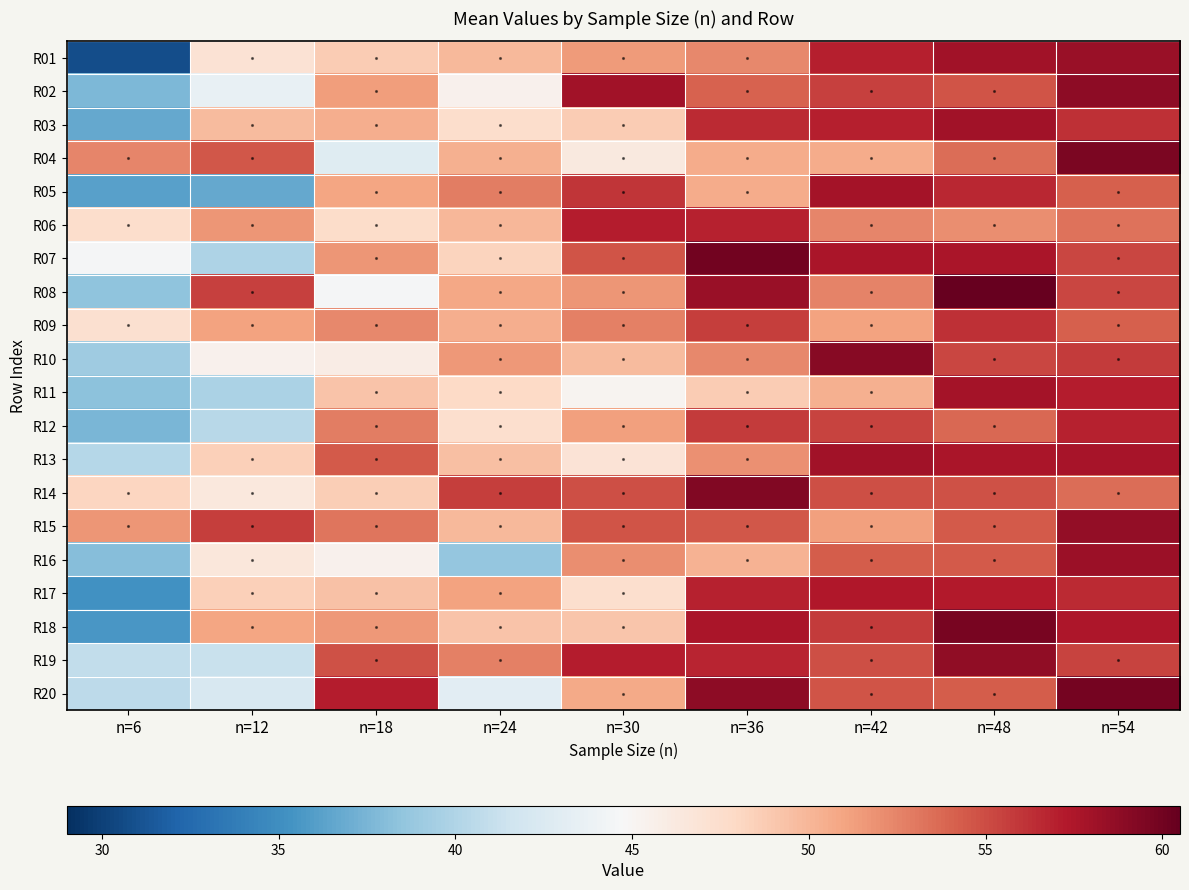

Reading left to right, list all the values displayed in this chart.

R01: n=6=30.8	n=12=47.0	n=18=48.8	n=24=49.8	n=30=51.5	n=36=52.3	n=42=57.0	n=48=57.9	n=54=58.4
R02: n=6=37.7	n=12=43.6	n=18=51.3	n=24=45.4	n=30=57.9	n=36=54.0	n=42=55.6	n=48=54.6	n=54=58.9
R03: n=6=36.7	n=12=49.8	n=18=50.4	n=24=47.5	n=30=48.8	n=36=56.5	n=42=56.9	n=48=58.0	n=54=56.3
R04: n=6=52.5	n=12=54.5	n=18=42.9	n=24=50.4	n=30=46.2	n=36=50.6	n=42=50.6	n=48=53.5	n=54=59.6
R05: n=6=36.2	n=12=36.8	n=18=51.0	n=24=52.8	n=30=56.0	n=36=50.6	n=42=57.9	n=48=56.7	n=54=54.2
R06: n=6=47.5	n=12=51.6	n=18=47.7	n=24=50.0	n=30=57.1	n=36=56.9	n=42=52.4	n=48=52.1	n=54=53.3
R07: n=6=44.6	n=12=40.0	n=18=51.7	n=24=48.3	n=30=54.7	n=36=59.9	n=42=57.6	n=48=57.6	n=54=55.2
R08: n=6=38.4	n=12=55.5	n=18=44.5	n=24=50.9	n=30=51.7	n=36=58.4	n=42=52.5	n=48=60.5	n=54=55.2
R09: n=6=47.3	n=12=51.0	n=18=52.4	n=24=50.5	n=30=52.7	n=36=55.7	n=42=51.1	n=48=56.3	n=54=54.2
R10: n=6=39.2	n=12=45.5	n=18=45.9	n=24=51.5	n=30=49.7	n=36=52.3	n=42=59.1	n=48=55.2	n=54=55.8
R11: n=6=38.3	n=12=39.8	n=18=49.3	n=24=47.9	n=30=45.1	n=36=48.8	n=42=50.4	n=48=57.8	n=54=57.1
R12: n=6=37.6	n=12=40.4	n=18=52.8	n=24=47.5	n=30=51.3	n=36=55.7	n=42=55.4	n=48=53.8	n=54=56.9
R13: n=6=40.2	n=12=48.5	n=18=54.5	n=24=49.5	n=30=46.9	n=36=51.9	n=42=58.0	n=48=57.6	n=54=57.7
R14: n=6=48.1	n=12=46.5	n=18=48.6	n=24=55.7	n=30=54.9	n=36=59.4	n=42=54.9	n=48=54.8	n=54=53.5
R15: n=6=51.7	n=12=55.6	n=18=53.1	n=24=49.9	n=30=54.6	n=36=54.6	n=42=51.2	n=48=54.4	n=54=58.6
R16: n=6=38.0	n=12=46.5	n=18=45.4	n=24=38.7	n=30=52.1	n=36=50.3	n=42=54.2	n=48=54.5	n=54=58.3
R17: n=6=35.2	n=12=48.5	n=18=49.3	n=24=51.0	n=30=47.3	n=36=56.9	n=42=57.4	n=48=57.2	n=54=56.6
R18: n=6=35.6	n=12=51.0	n=18=51.6	n=24=49.2	n=30=49.1	n=36=57.5	n=42=55.7	n=48=59.7	n=54=57.5
R19: n=6=40.9	n=12=41.3	n=18=54.8	n=24=52.6	n=30=57.1	n=36=56.7	n=42=54.9	n=48=58.7	n=54=55.4
R20: n=6=40.6	n=12=42.2	n=18=57.1	n=24=43.0	n=30=50.8	n=36=58.8	n=42=54.7	n=48=54.2	n=54=59.9